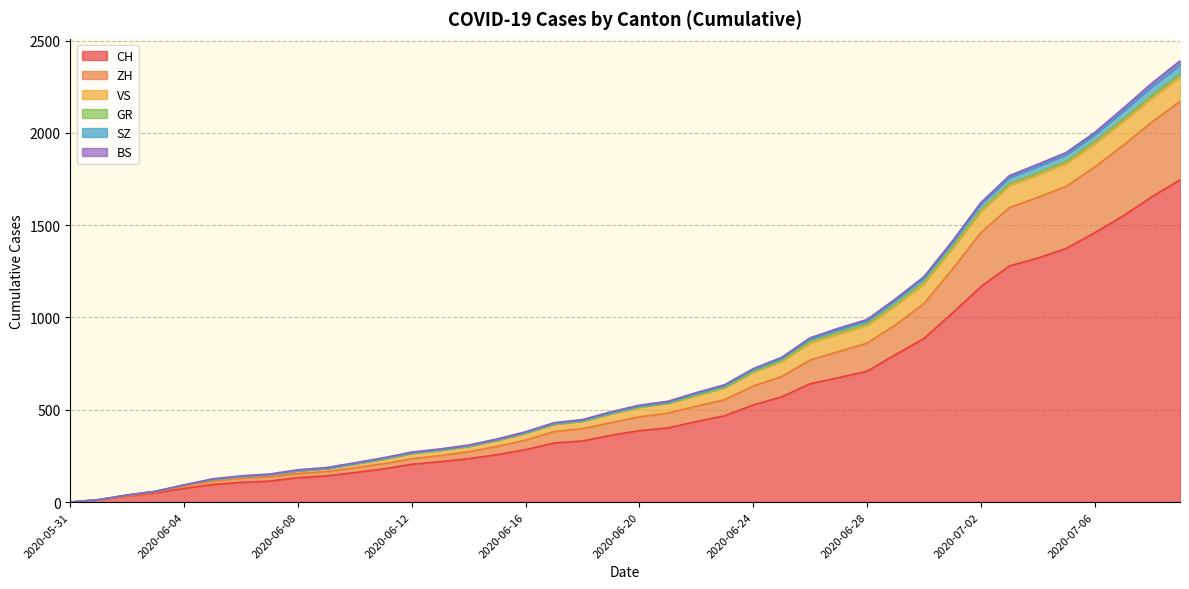

True or false: SZ and CH intersect in this chart.

False